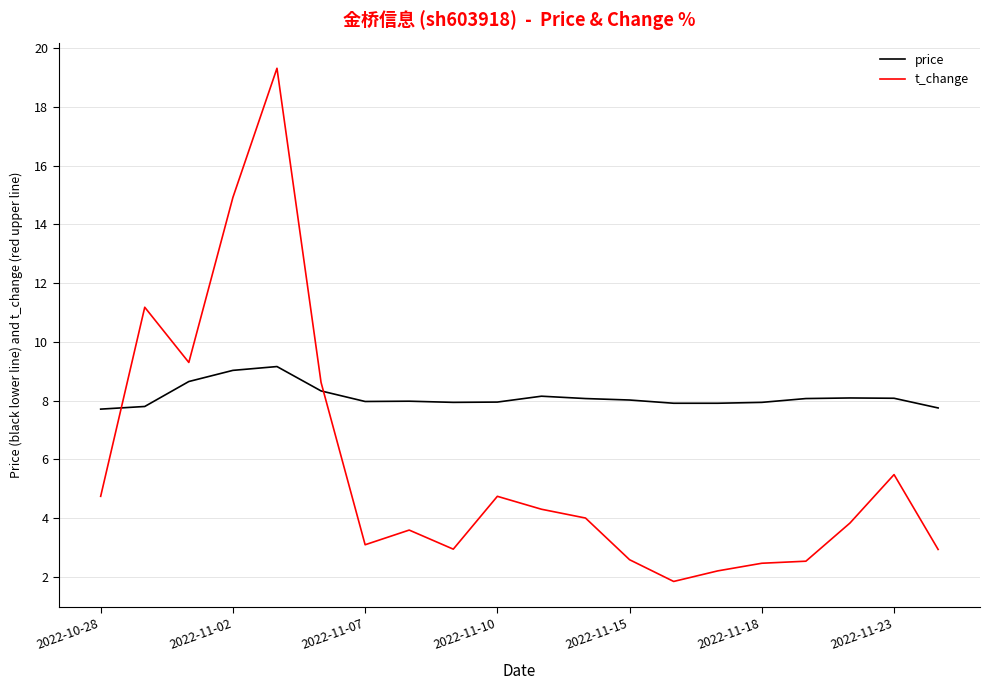

List the series in order of their overall mean, lowest first.

t_change, price